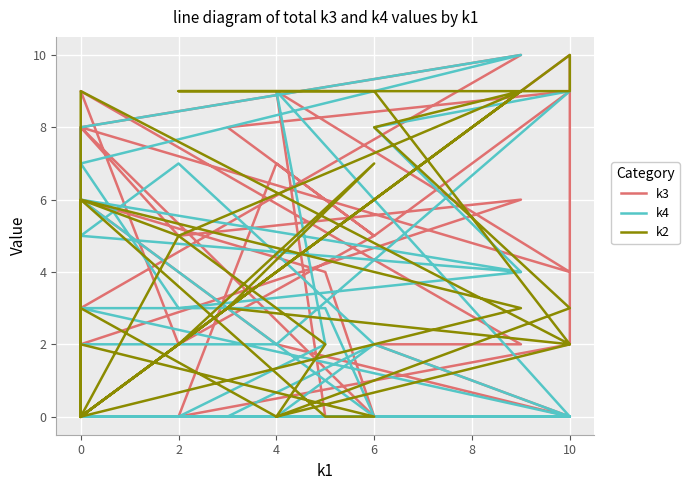

How many k4 values are between 0 and 6?

25